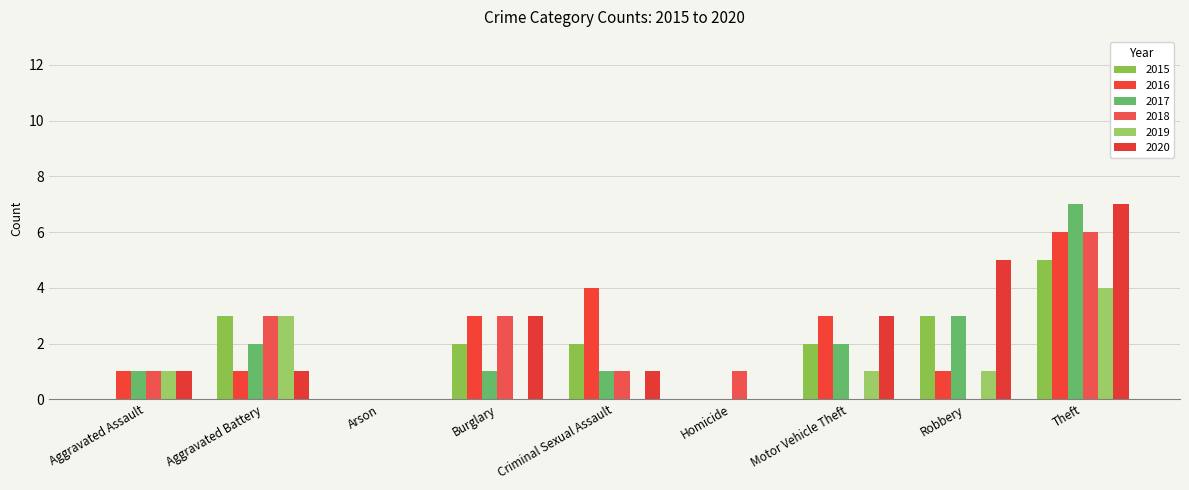

Is it true that 2017 equals 2 at Criminal Sexual Assault?

False